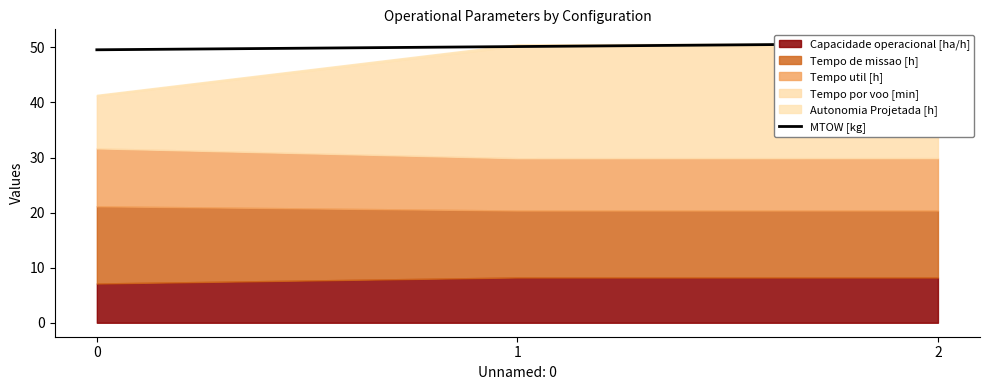

The chart shows a value of 10.9 at 1. True or false?

False